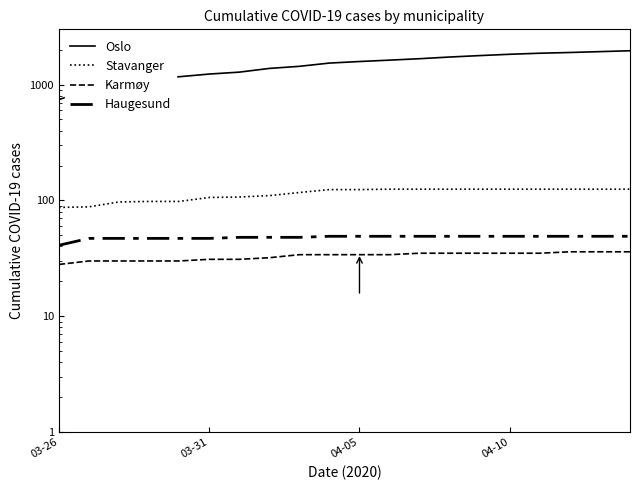

The value of Oslo at 03-31 is 226. True or false?

False